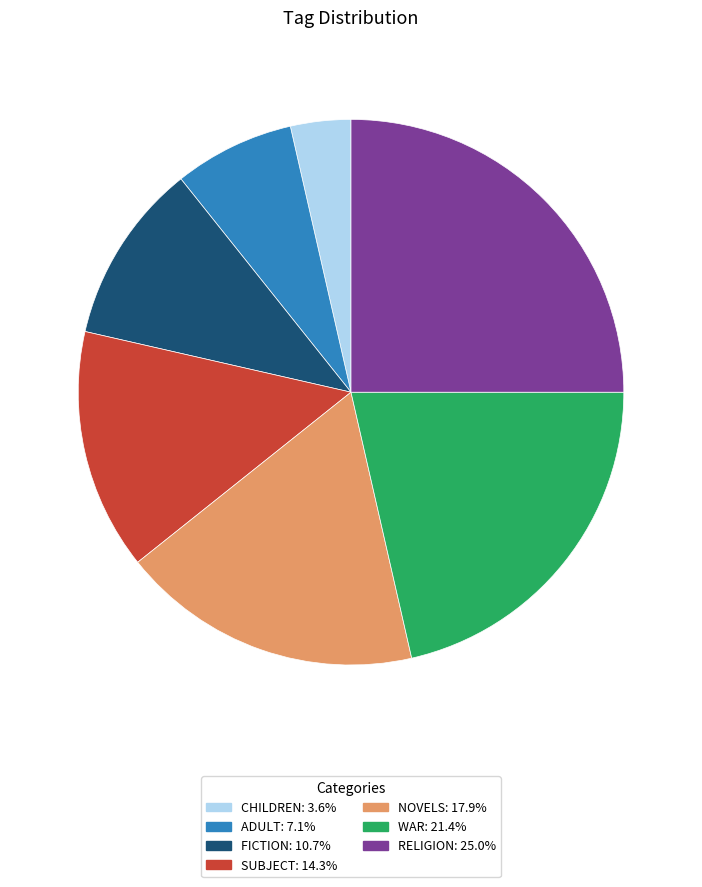

Is there a majority slice in this chart?

No